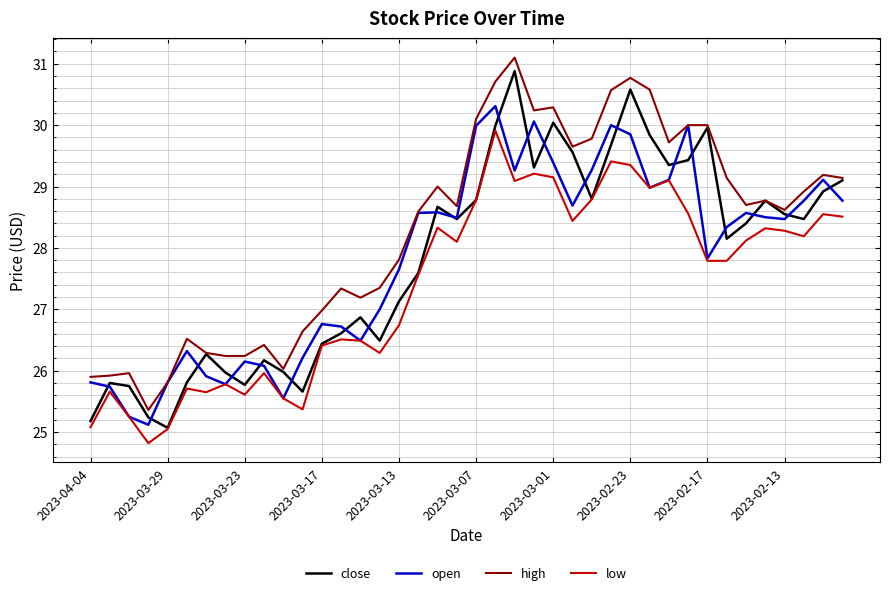

Which series has the largest total across all categories?

high